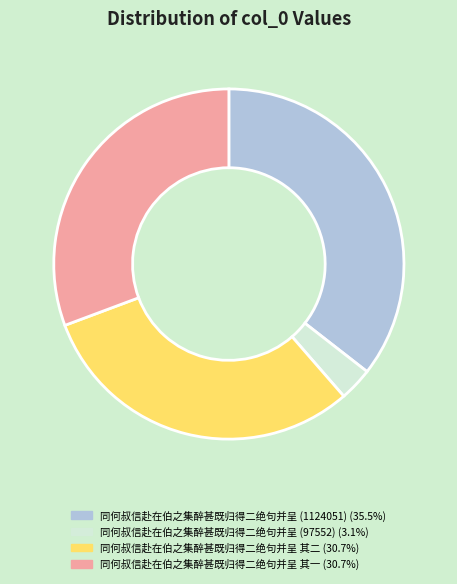

Is there any slice that represents more than half of the pie?

No